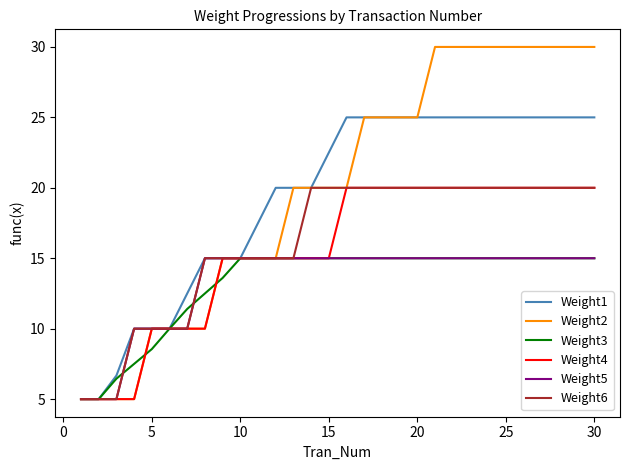

What is the smallest value displayed?

5.0